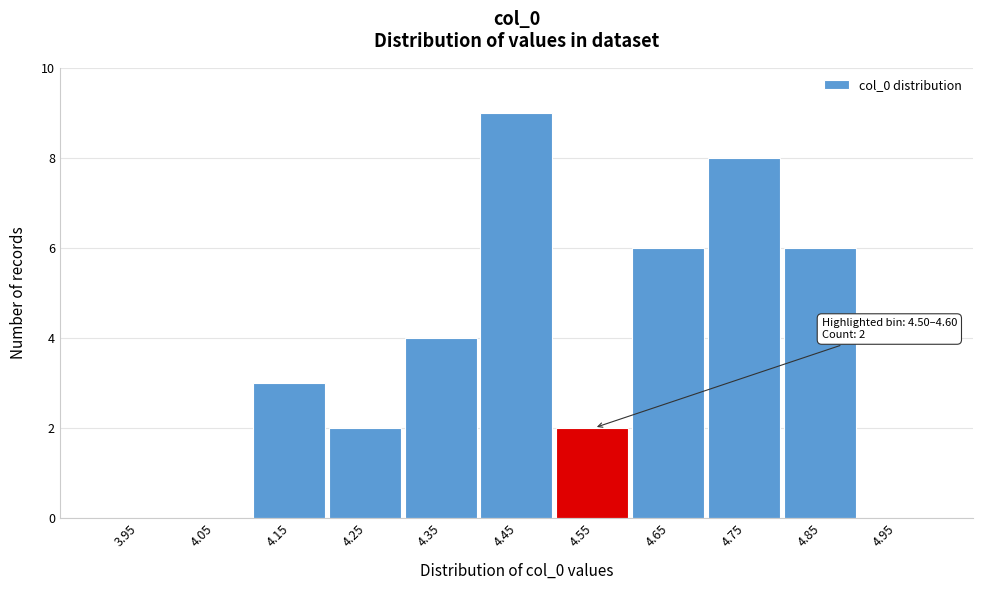

Which range on the x-axis has the tallest bar?

4.4 to 4.5